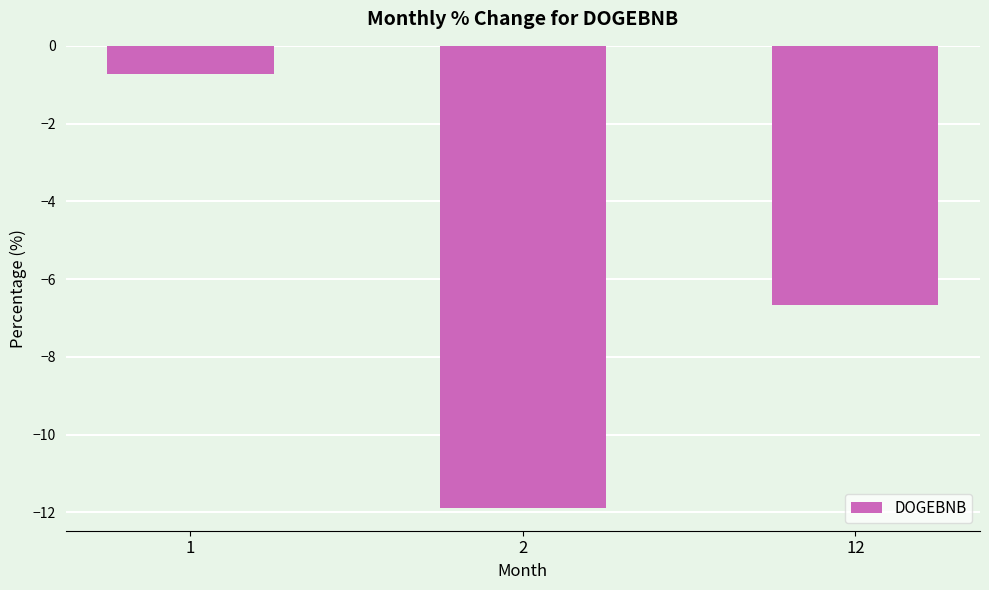

What is the smallest value displayed?

-11.9